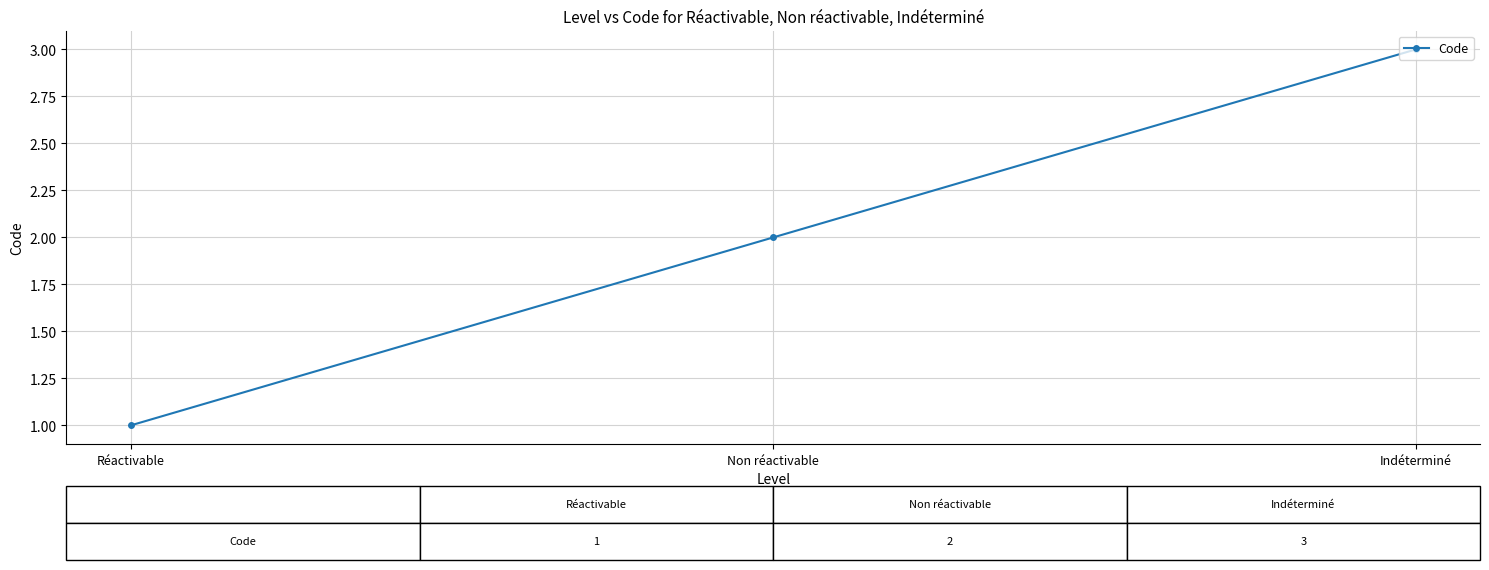

True or false: the data shows 2 at Réactivable.

False